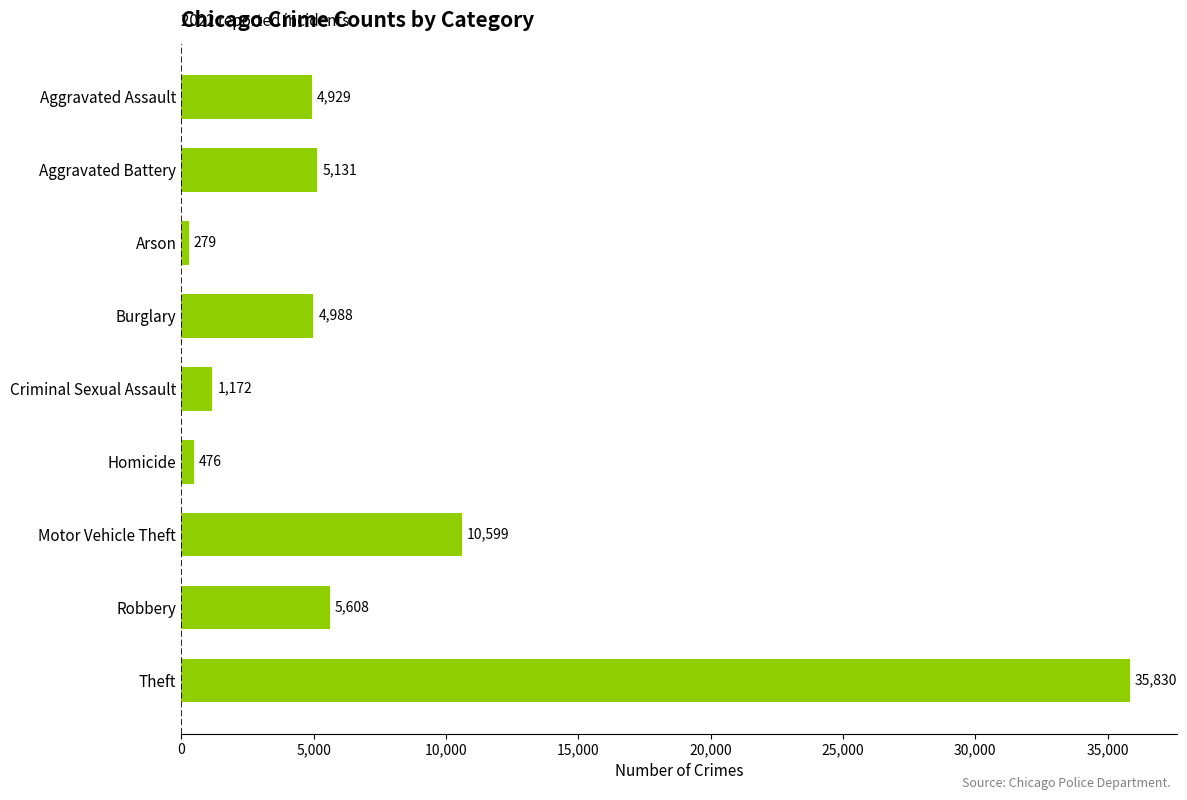

What is the greatest value displayed?

35830